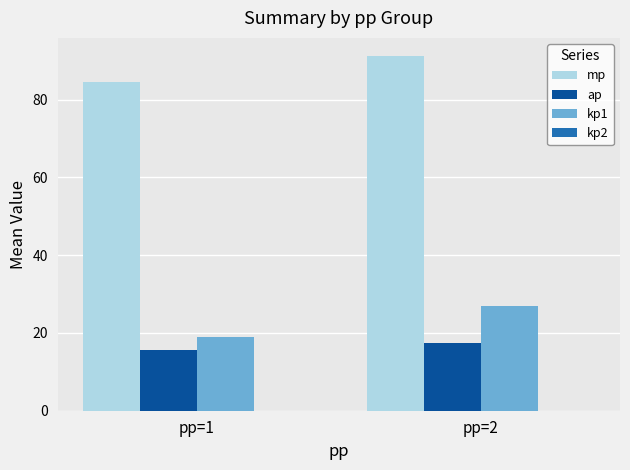

What is the total value across all series at pp=1?

119.1